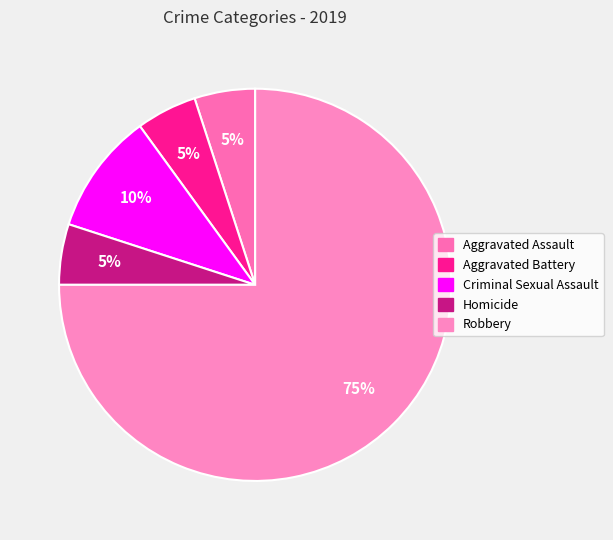

True or false: Aggravated Battery accounts for 5% of the total.

True